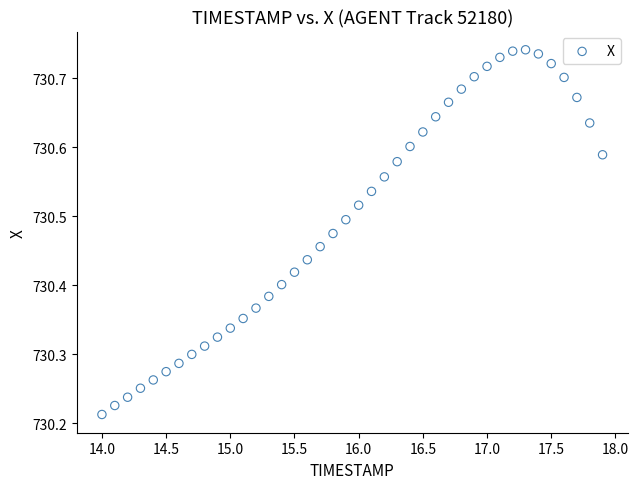

What is the range of Y values (max minus min)?

0.5